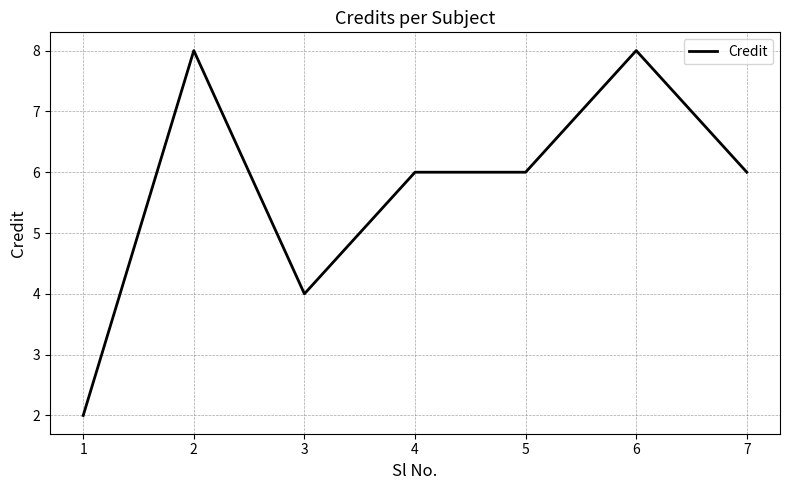

Approximately how many times larger is the value at 2 compared to 7?

1.3